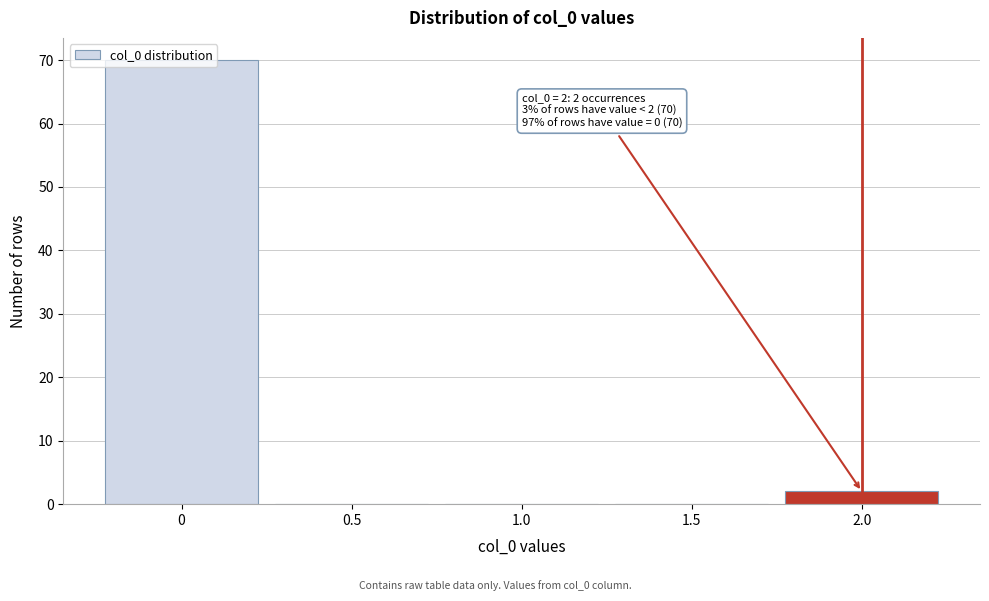

What is the sum of all values?

72